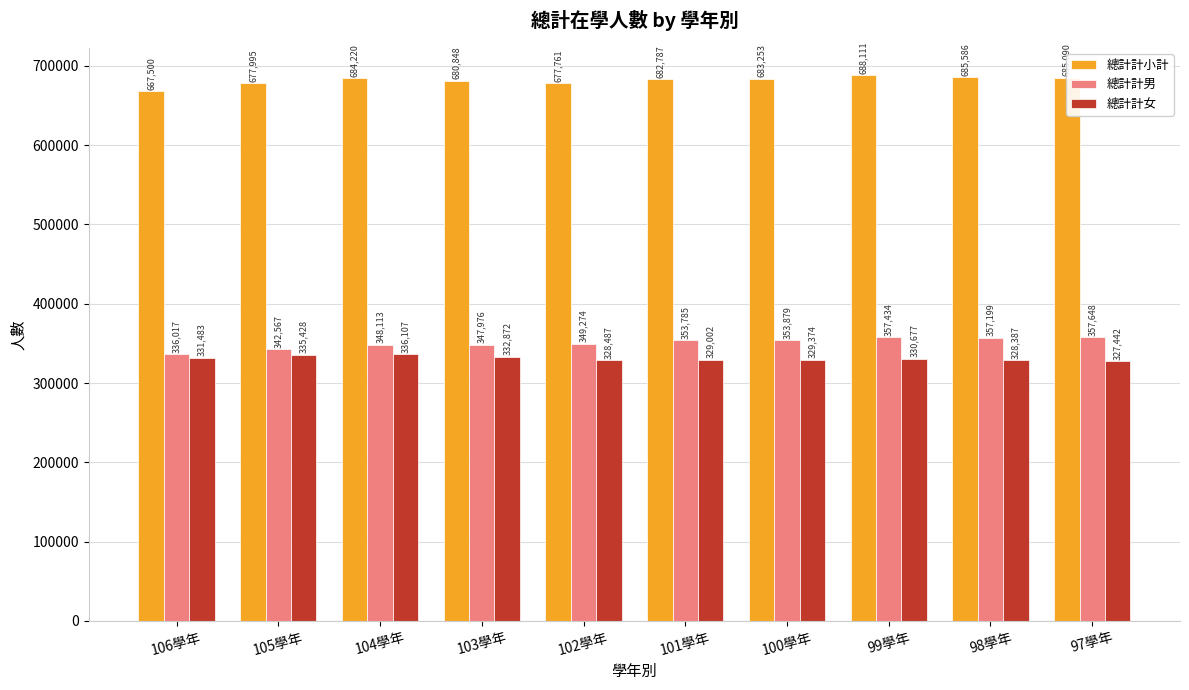

Count the number of data series in this chart.

3